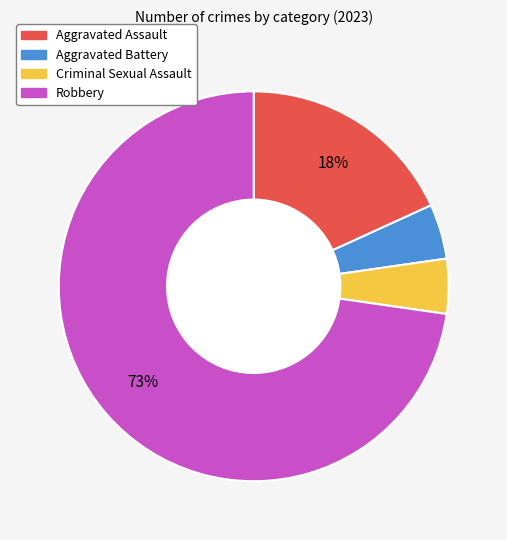

Does Aggravated Battery represent more than half of the total?

No